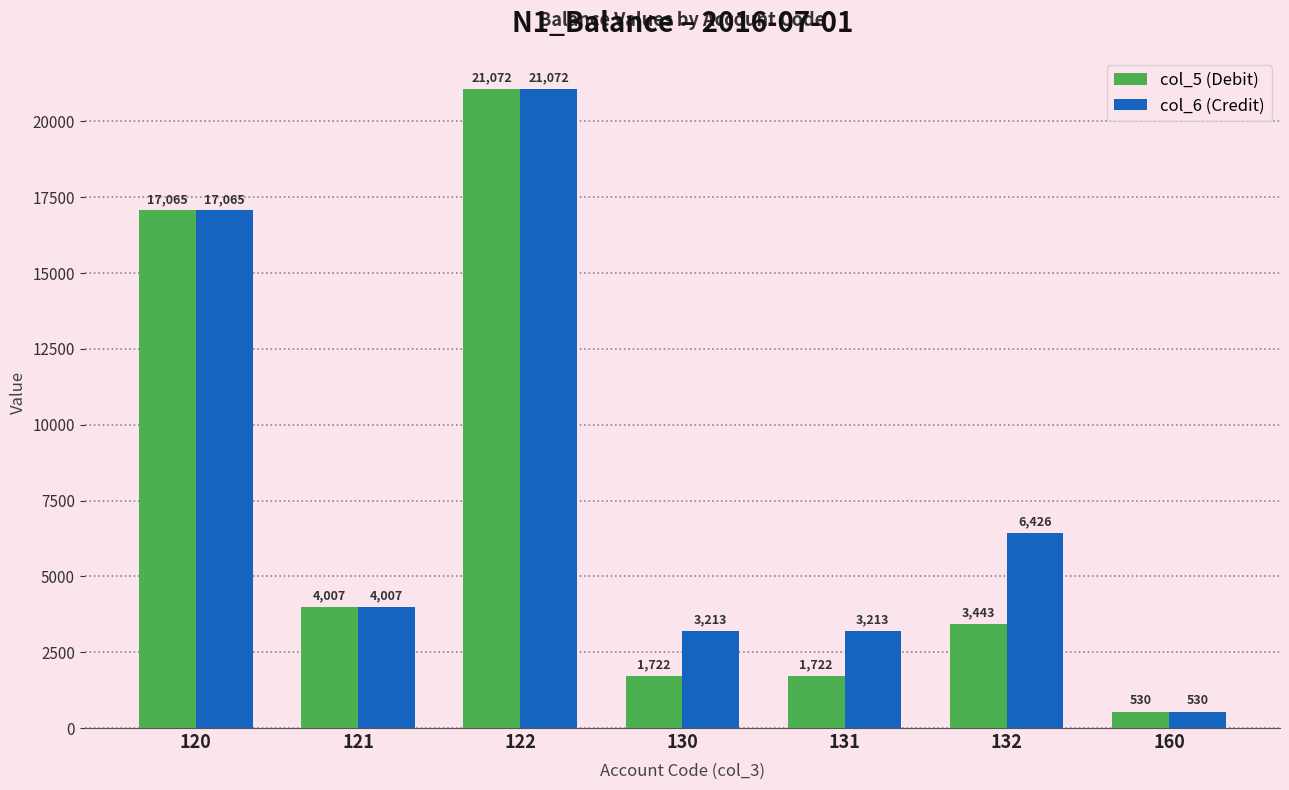

What is the difference between the col_5 (Debit) values at 130 and 132?

1721.5